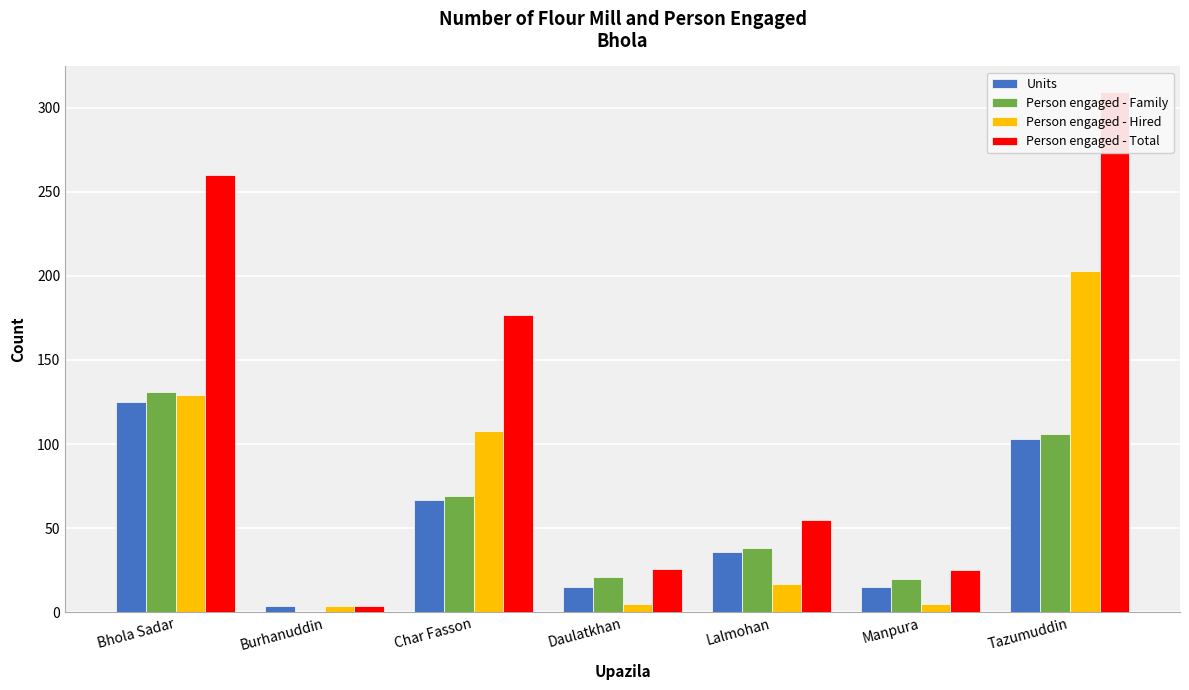

What is the sum of all Person engaged - Hired values?

471